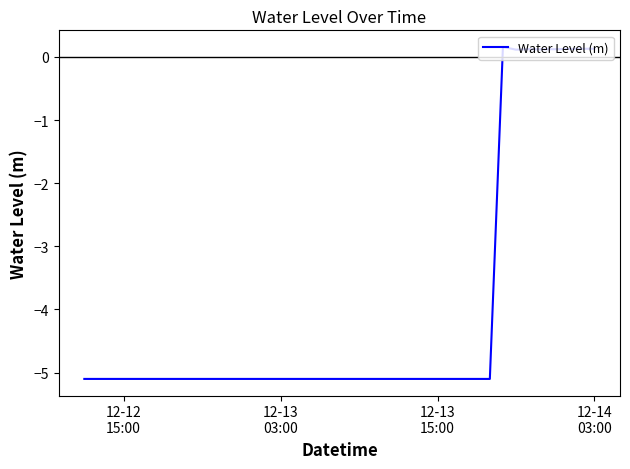

What is the smallest value displayed?

-5.1